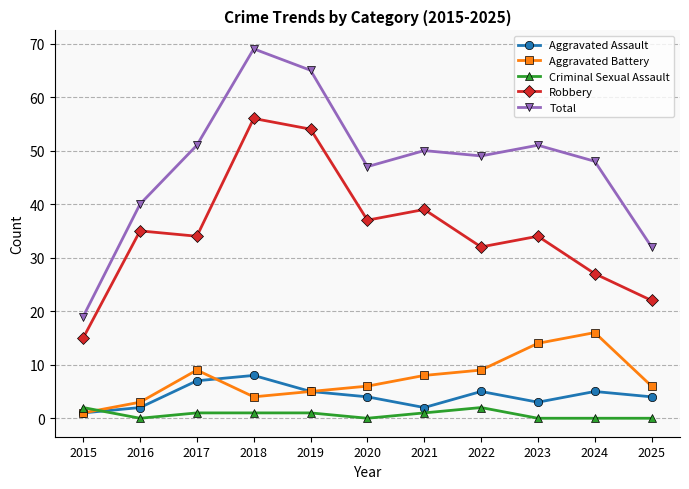

In Total, how many points are lower than both neighbors (excluding endpoints)?

2